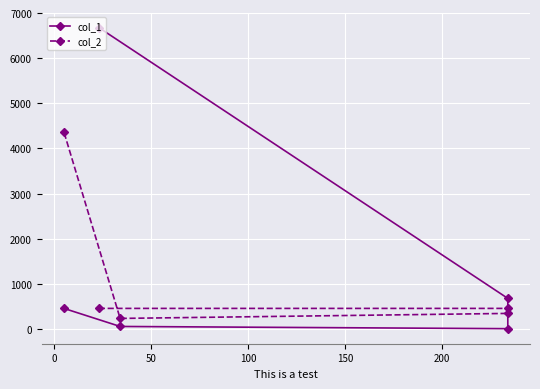

Which series has the largest range (max minus min)?

col_1